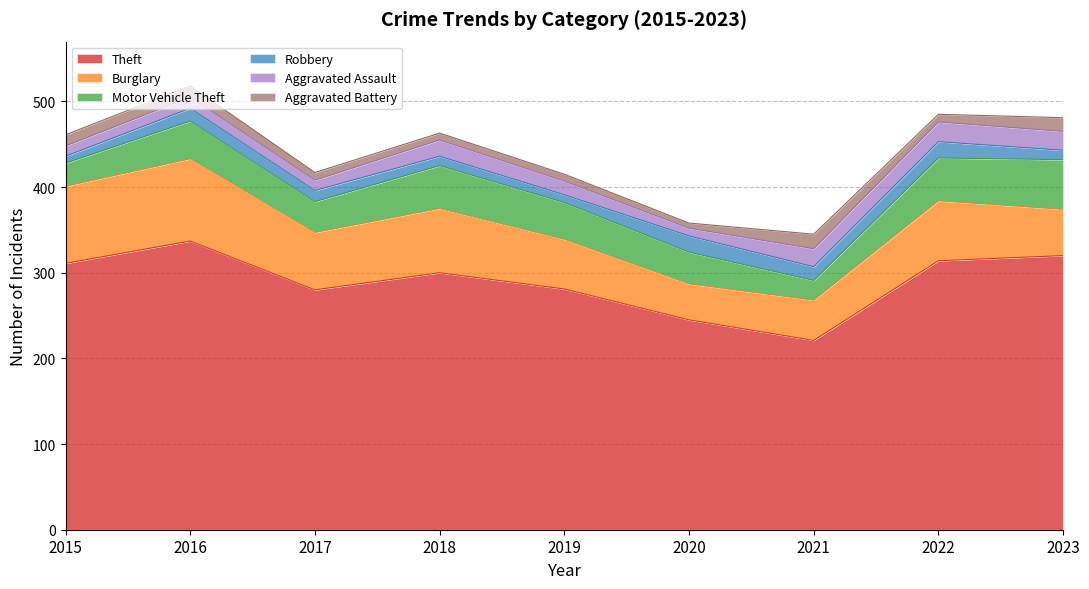

At 2018, list the series in order from smallest to largest.

Aggravated Battery, Robbery, Aggravated Assault, Motor Vehicle Theft, Burglary, Theft